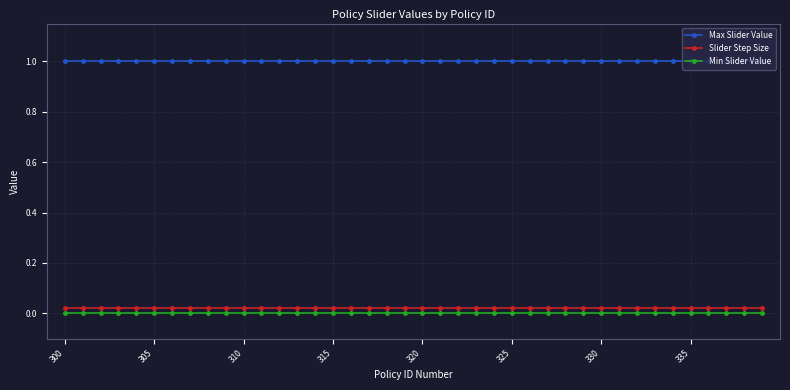

True or false: Max Slider Value and Min Slider Value intersect in this chart.

False